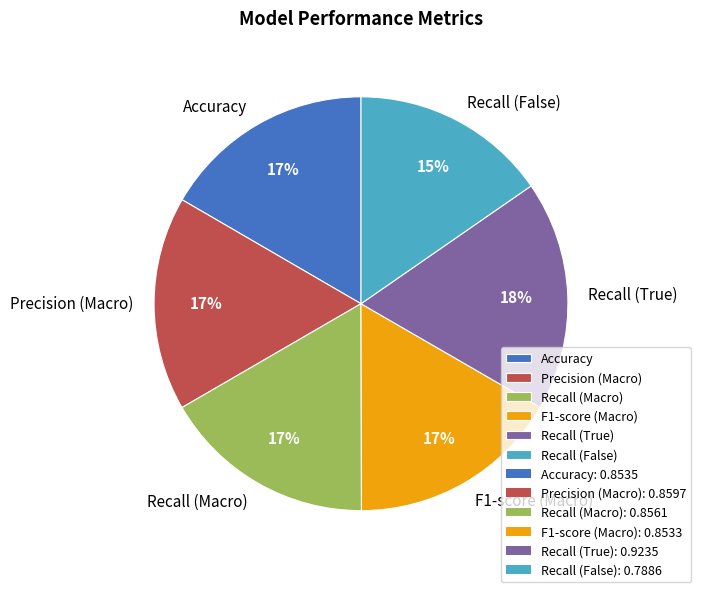

Which slice is the smallest?

Recall (False)